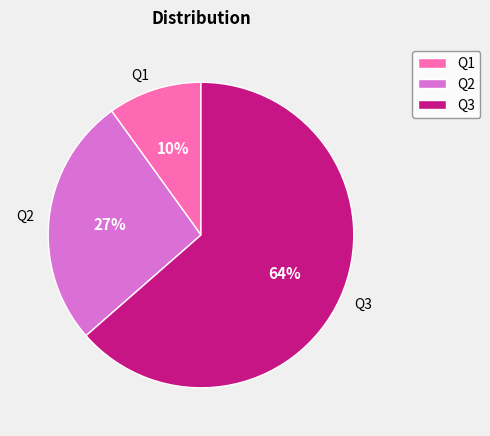

To the nearest percent, what is the average slice percentage?

33%